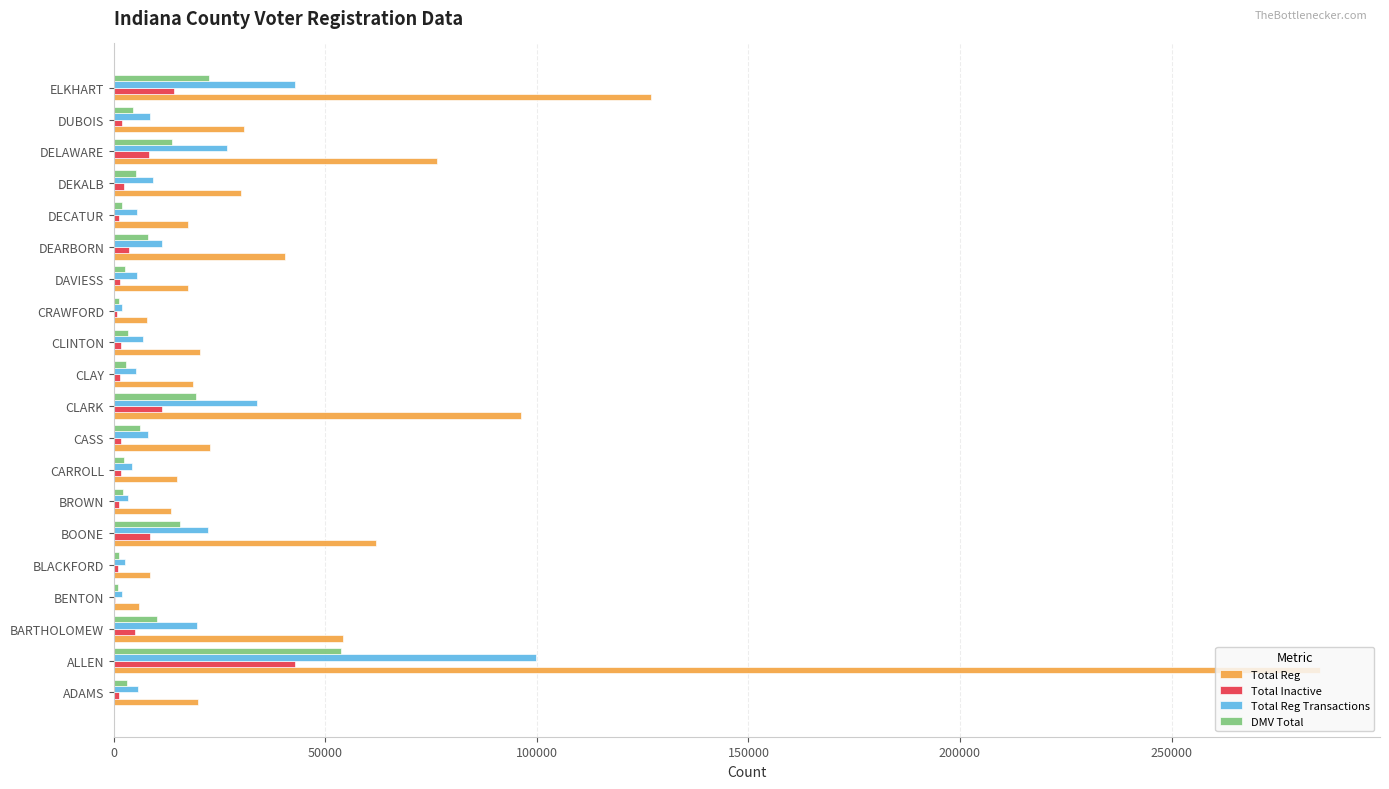

What is the sum of all Total Reg values?

969768